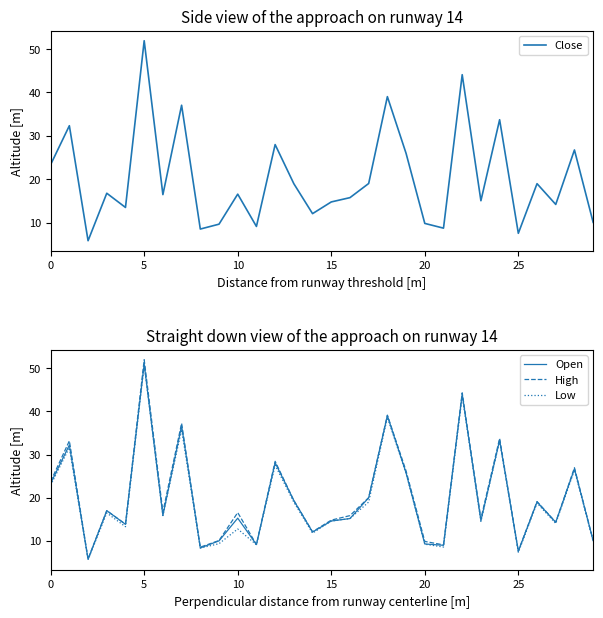

The value of Low at 9 is 9.3. True or false?

True